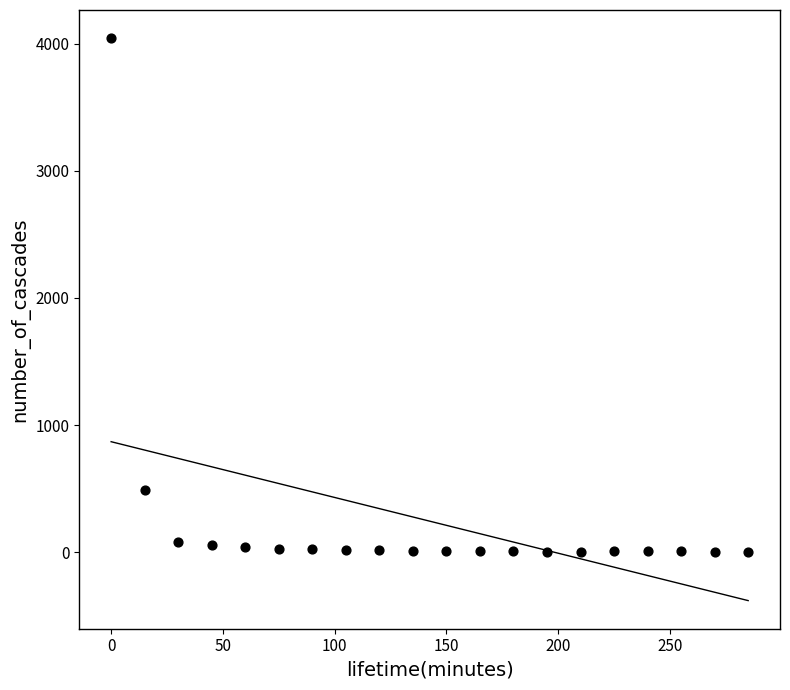

What is the range of X values (max minus min)?

285